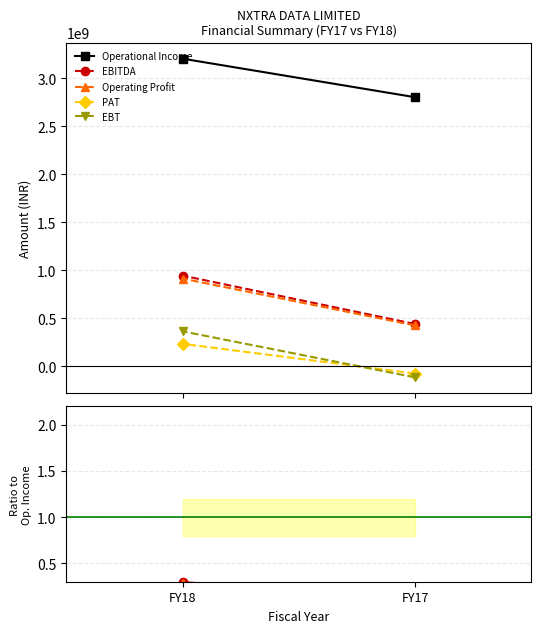

Rank the series by their maximum value, from highest to lowest.

Operational Income, EBITDA, Operating Profit, EBT, PAT